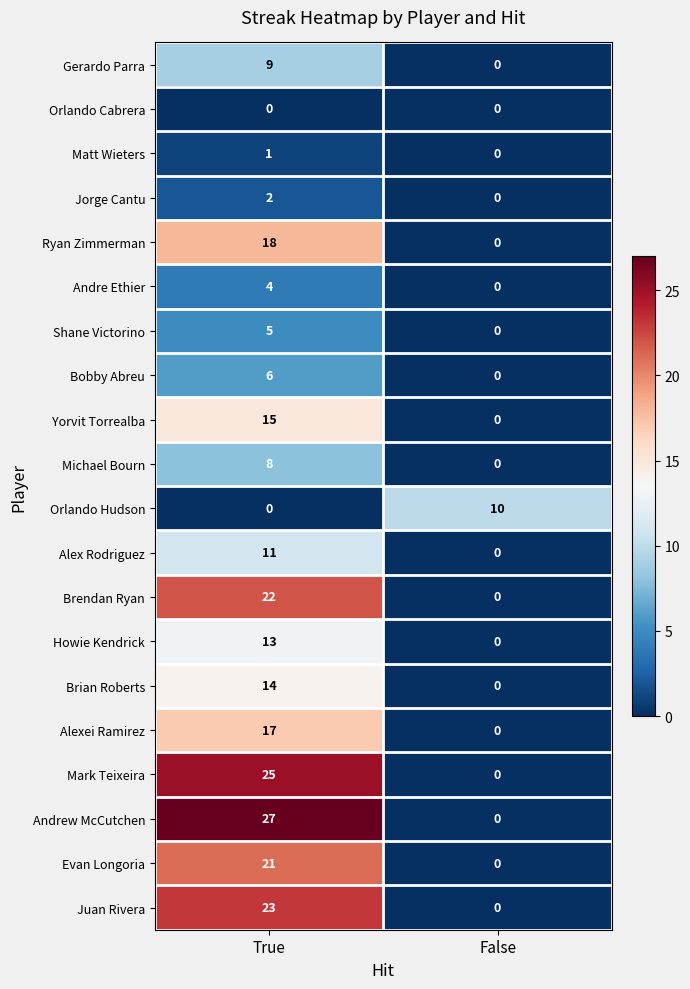

What is the difference between the Shane Victorino values at True and False?

5